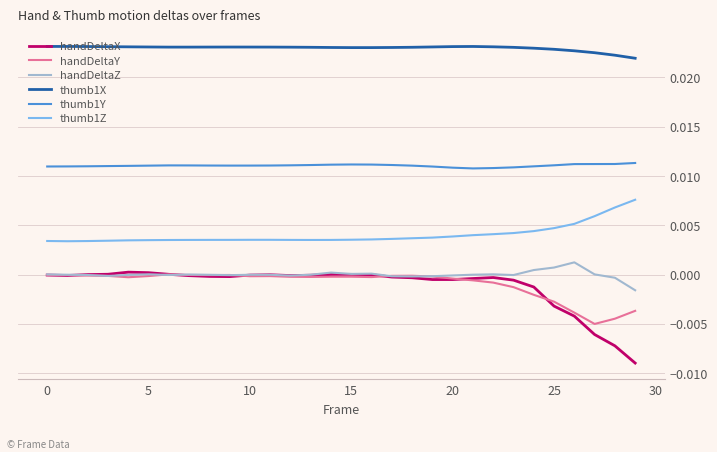

Which series has the largest total across all categories?

thumb1X